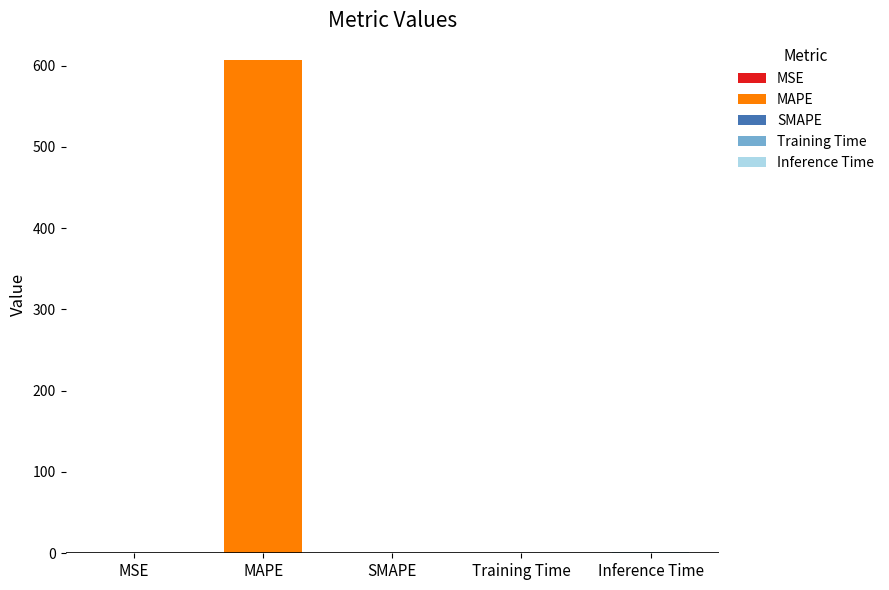

Reading left to right, extract all data points from this chart.

MSE=0.0	MAPE=606.8	SMAPE=0.0	Training Time=0.1	Inference Time=1.0